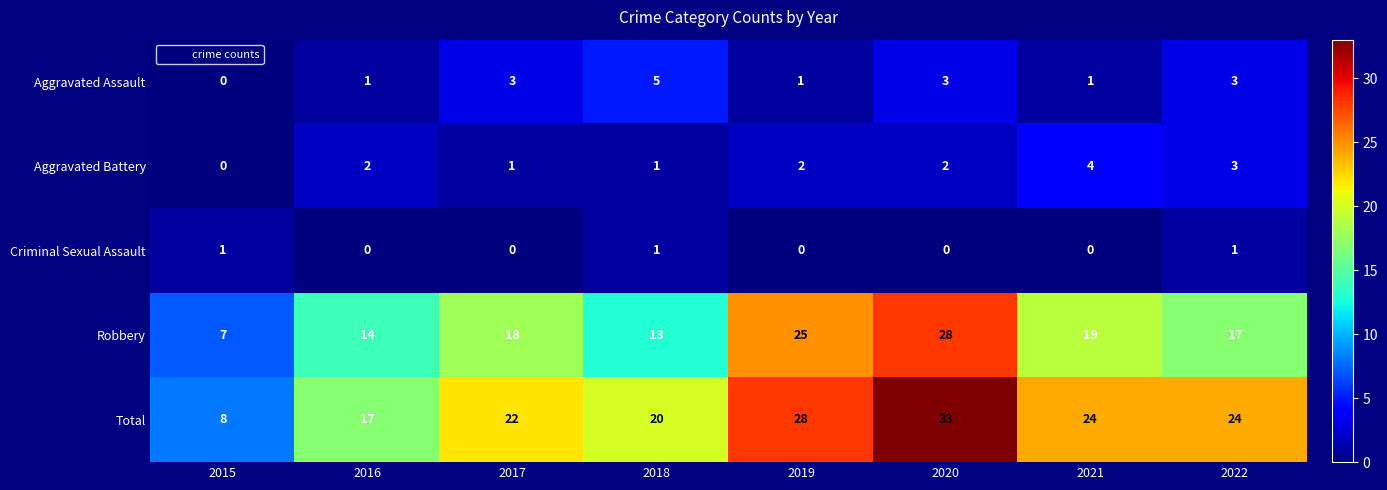

Count the number of data series in this chart.

5